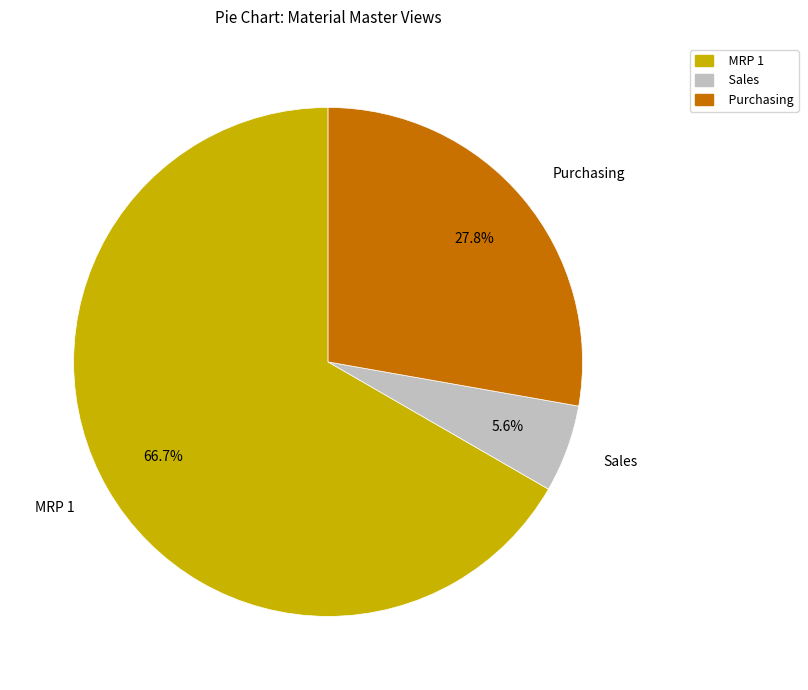

Is it true that Purchasing is 16% of the pie?

False